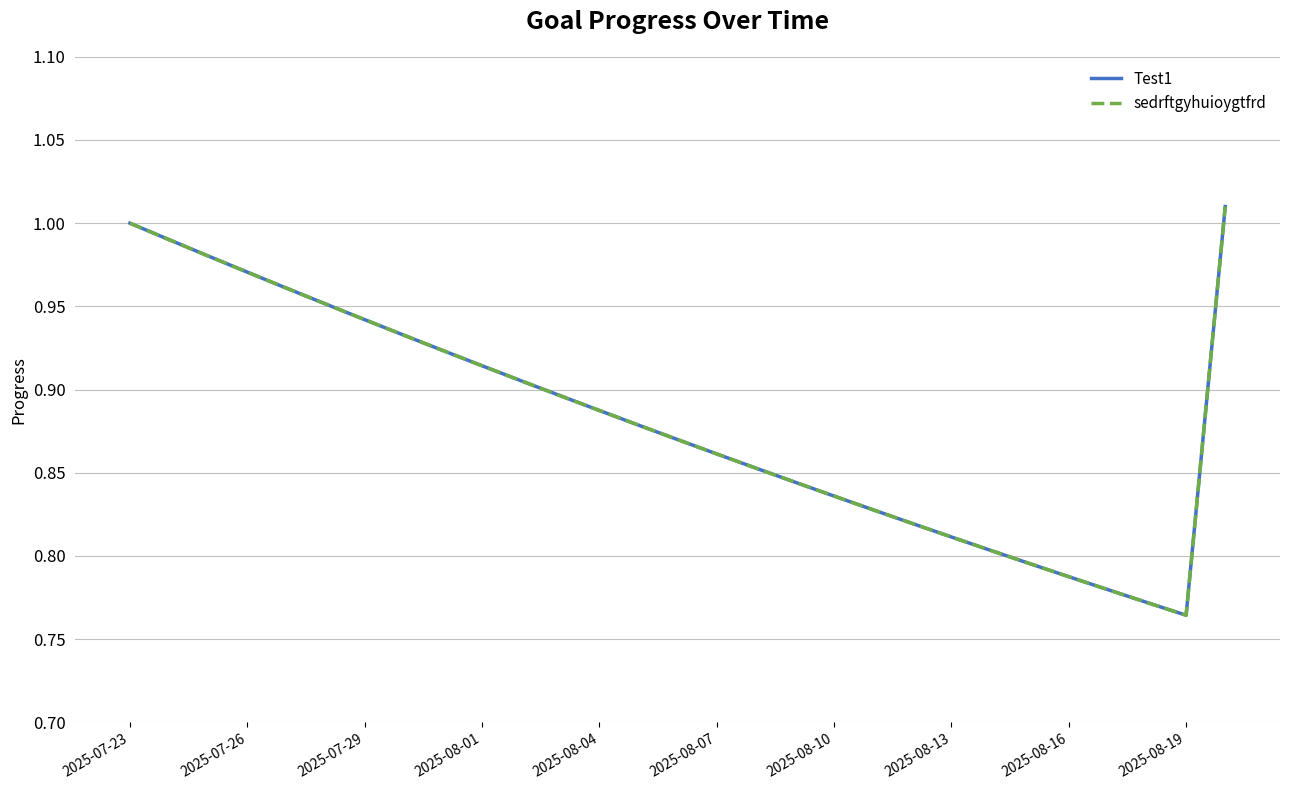

Is this an area chart (filled region under the line)?

No